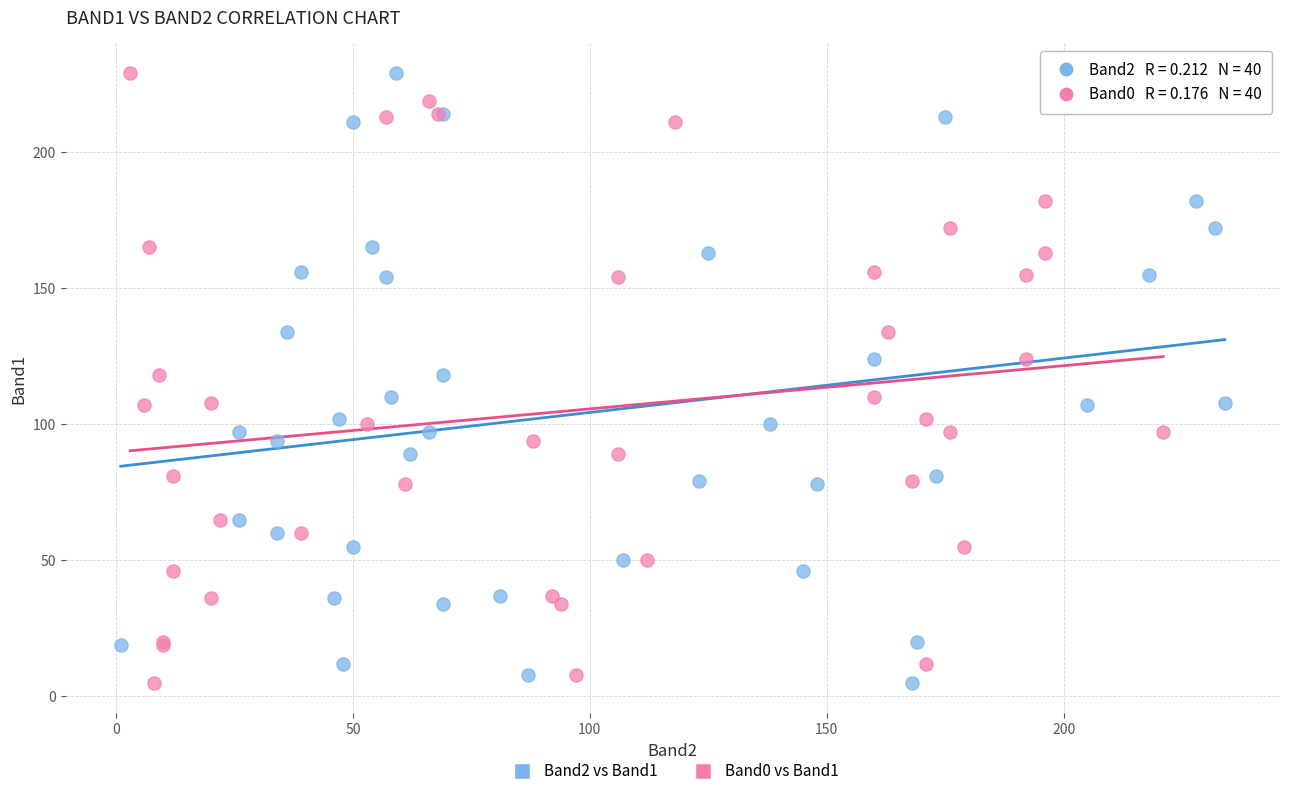

What are all the series names shown in the legend?

Band2 vs Band1, Band0 vs Band1